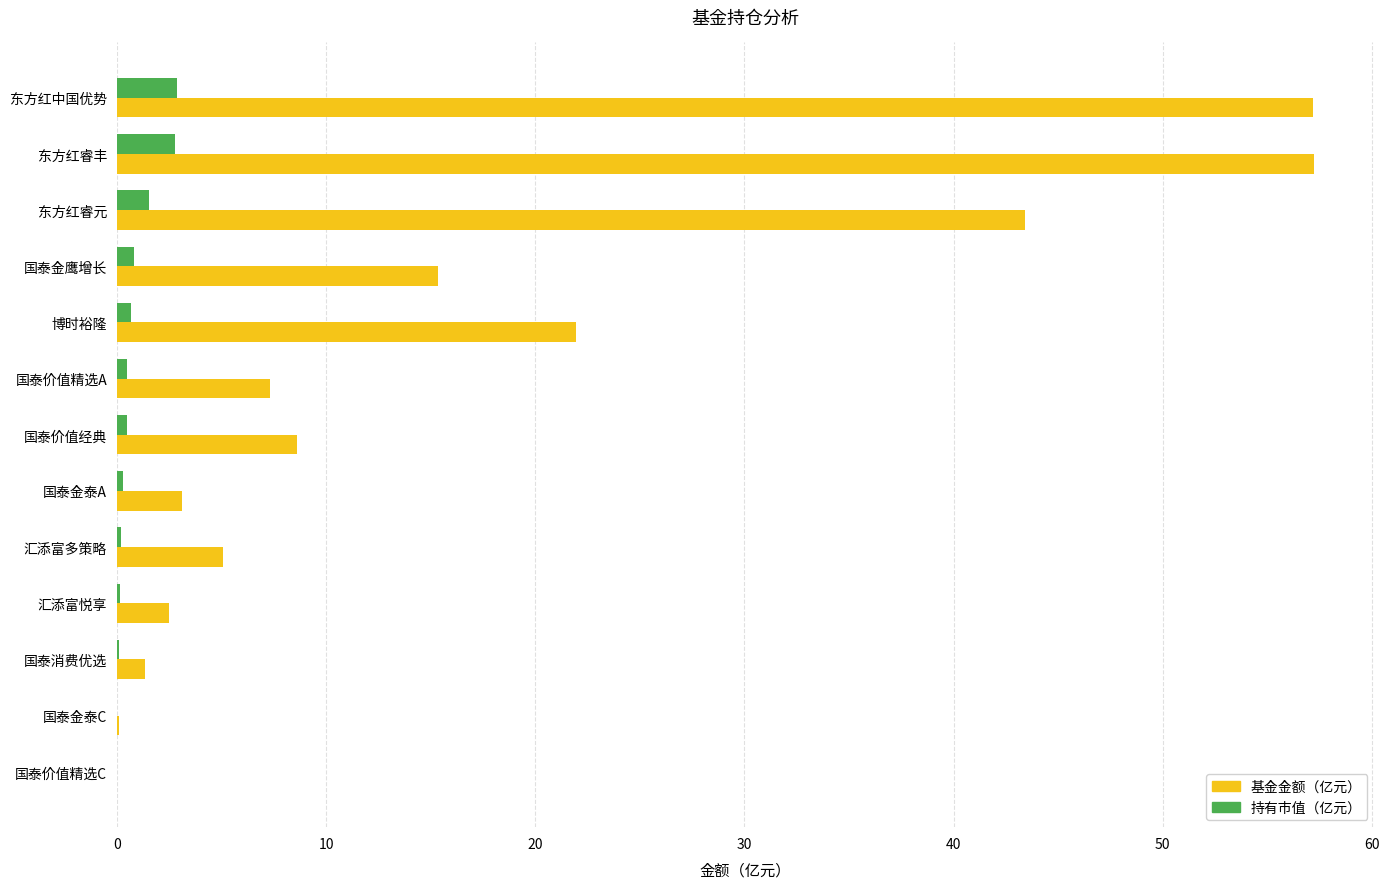

Is it true that 基金金额（亿元） equals 7.3 at 国泰价值精选A?

True